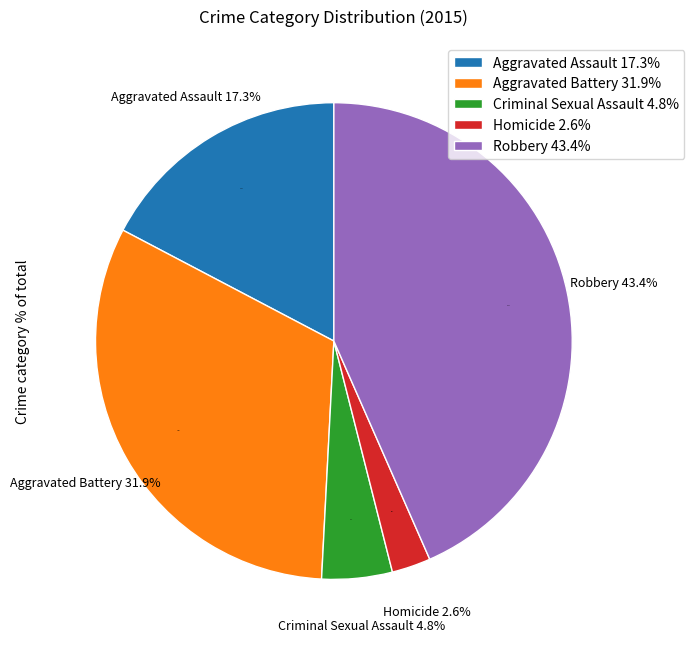

What percentage is NOT represented by Homicide?

97.4%